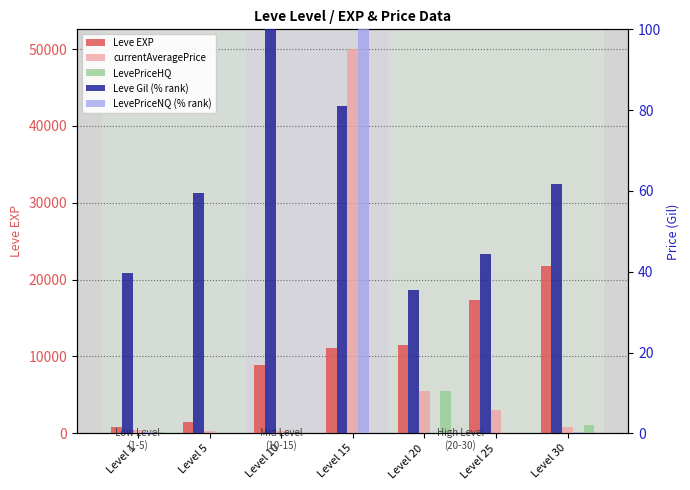

Which label corresponds to the largest value in the chart?

Level 15